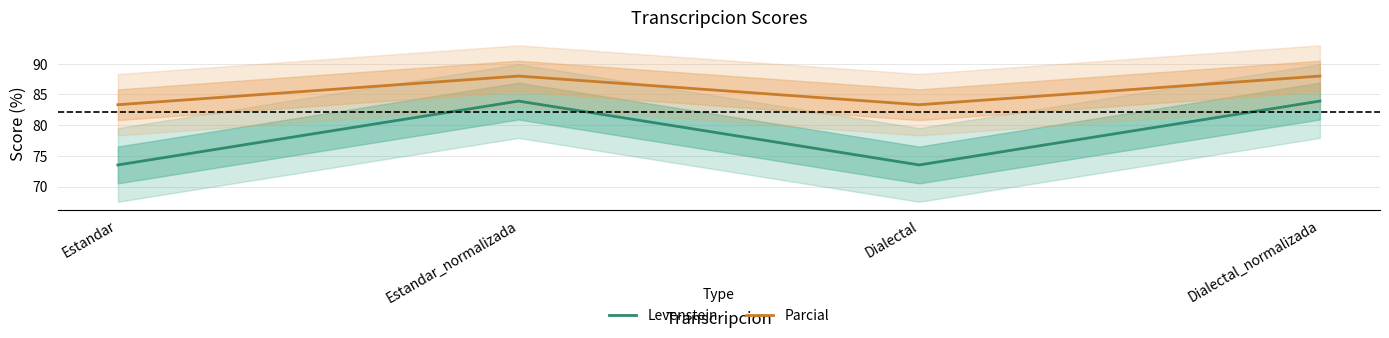

Is the value of Parcial at Dialectal_normalizada greater than the value of Levenstein at Estandar_normalizada?

Yes